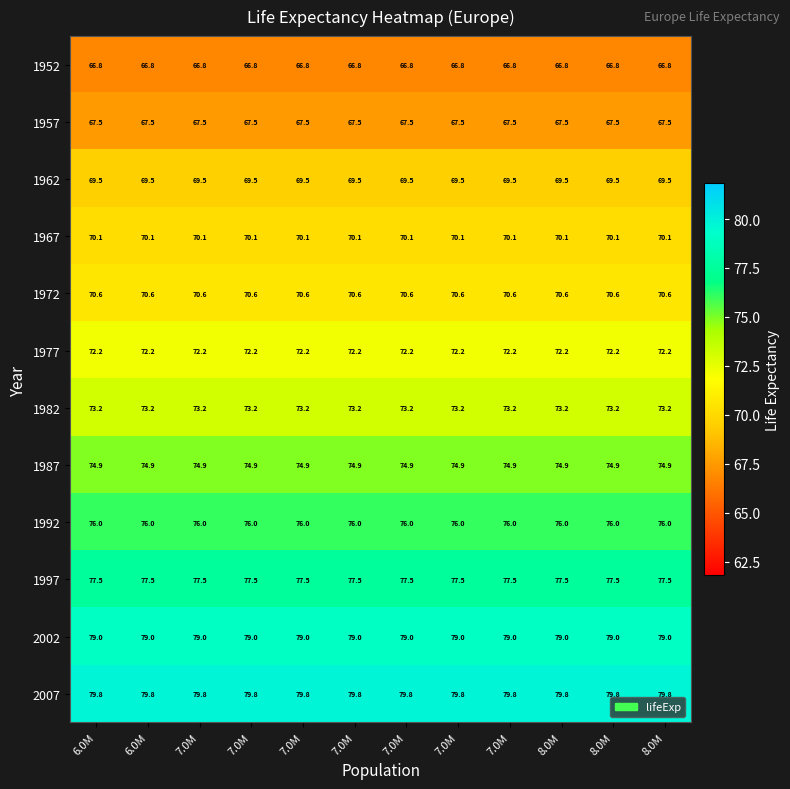

Reading left to right, transcribe all the data shown in this chart.

1952: 6.0M=66.8	6.0M=66.8	7.0M=66.8	7.0M=66.8	7.0M=66.8	7.0M=66.8	7.0M=66.8	7.0M=66.8	7.0M=66.8	8.0M=66.8	8.0M=66.8	8.0M=66.8
1957: 6.0M=67.5	6.0M=67.5	7.0M=67.5	7.0M=67.5	7.0M=67.5	7.0M=67.5	7.0M=67.5	7.0M=67.5	7.0M=67.5	8.0M=67.5	8.0M=67.5	8.0M=67.5
1962: 6.0M=69.5	6.0M=69.5	7.0M=69.5	7.0M=69.5	7.0M=69.5	7.0M=69.5	7.0M=69.5	7.0M=69.5	7.0M=69.5	8.0M=69.5	8.0M=69.5	8.0M=69.5
1967: 6.0M=70.1	6.0M=70.1	7.0M=70.1	7.0M=70.1	7.0M=70.1	7.0M=70.1	7.0M=70.1	7.0M=70.1	7.0M=70.1	8.0M=70.1	8.0M=70.1	8.0M=70.1
1972: 6.0M=70.6	6.0M=70.6	7.0M=70.6	7.0M=70.6	7.0M=70.6	7.0M=70.6	7.0M=70.6	7.0M=70.6	7.0M=70.6	8.0M=70.6	8.0M=70.6	8.0M=70.6
1977: 6.0M=72.2	6.0M=72.2	7.0M=72.2	7.0M=72.2	7.0M=72.2	7.0M=72.2	7.0M=72.2	7.0M=72.2	7.0M=72.2	8.0M=72.2	8.0M=72.2	8.0M=72.2
1982: 6.0M=73.2	6.0M=73.2	7.0M=73.2	7.0M=73.2	7.0M=73.2	7.0M=73.2	7.0M=73.2	7.0M=73.2	7.0M=73.2	8.0M=73.2	8.0M=73.2	8.0M=73.2
1987: 6.0M=74.9	6.0M=74.9	7.0M=74.9	7.0M=74.9	7.0M=74.9	7.0M=74.9	7.0M=74.9	7.0M=74.9	7.0M=74.9	8.0M=74.9	8.0M=74.9	8.0M=74.9
1992: 6.0M=76.0	6.0M=76.0	7.0M=76.0	7.0M=76.0	7.0M=76.0	7.0M=76.0	7.0M=76.0	7.0M=76.0	7.0M=76.0	8.0M=76.0	8.0M=76.0	8.0M=76.0
1997: 6.0M=77.5	6.0M=77.5	7.0M=77.5	7.0M=77.5	7.0M=77.5	7.0M=77.5	7.0M=77.5	7.0M=77.5	7.0M=77.5	8.0M=77.5	8.0M=77.5	8.0M=77.5
2002: 6.0M=79.0	6.0M=79.0	7.0M=79.0	7.0M=79.0	7.0M=79.0	7.0M=79.0	7.0M=79.0	7.0M=79.0	7.0M=79.0	8.0M=79.0	8.0M=79.0	8.0M=79.0
2007: 6.0M=79.8	6.0M=79.8	7.0M=79.8	7.0M=79.8	7.0M=79.8	7.0M=79.8	7.0M=79.8	7.0M=79.8	7.0M=79.8	8.0M=79.8	8.0M=79.8	8.0M=79.8